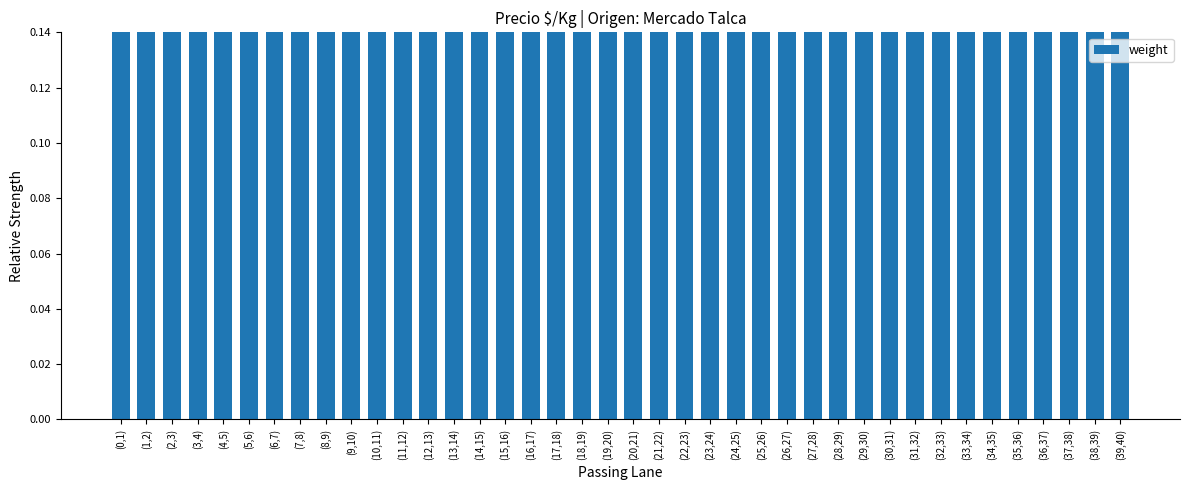

What is the average value?

0.5